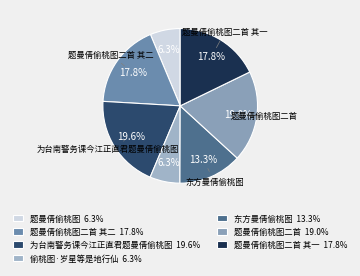

Count the number of slices in the pie.

7